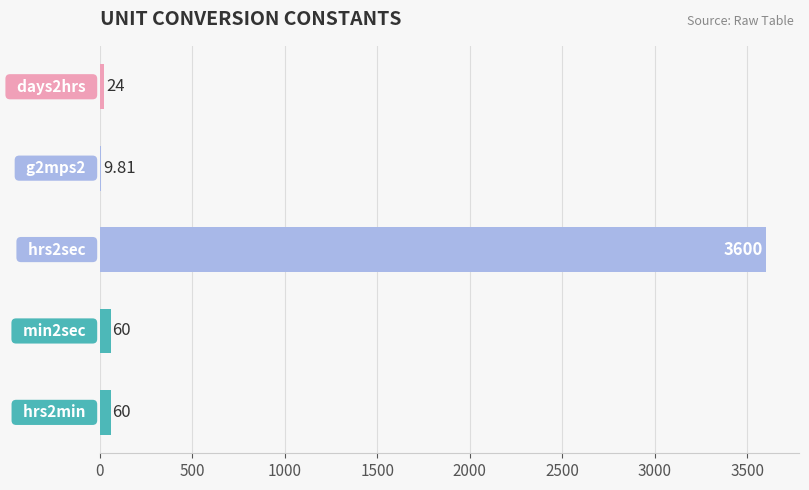

How many series are shown in this chart?

1